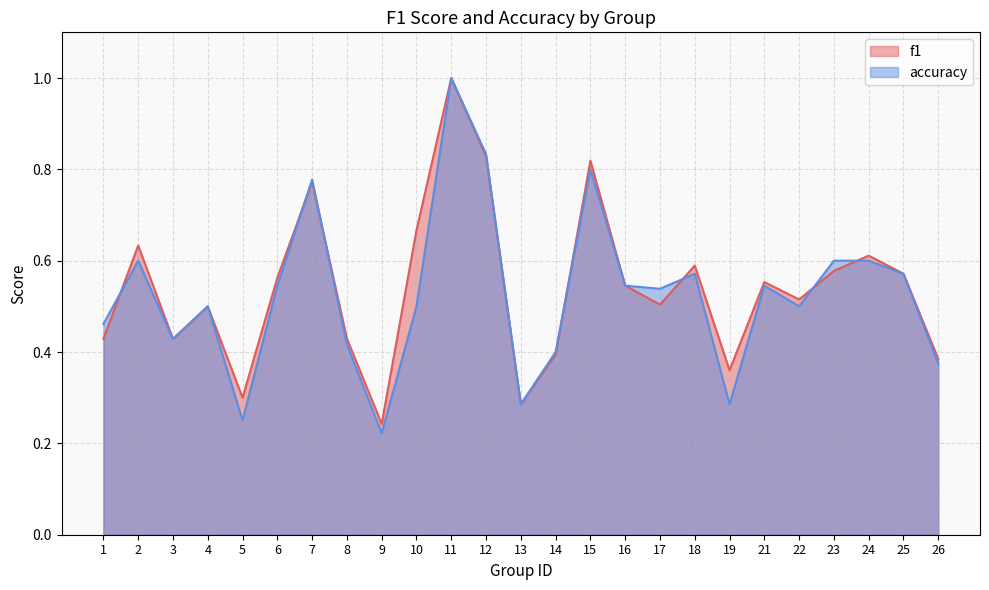

How many accuracy values are between 0 and 1?

25